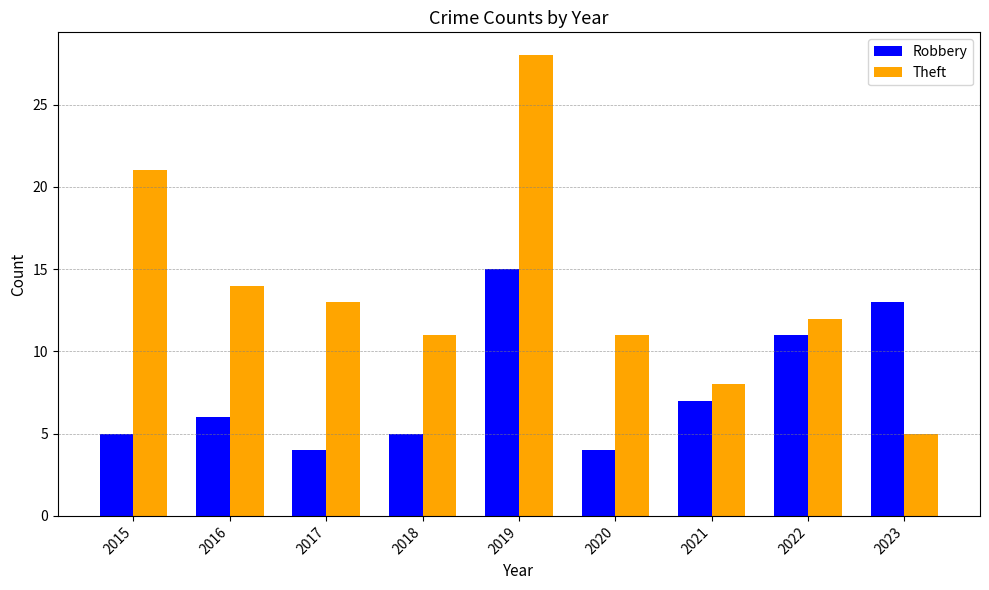

How many bars are there in each group?

2